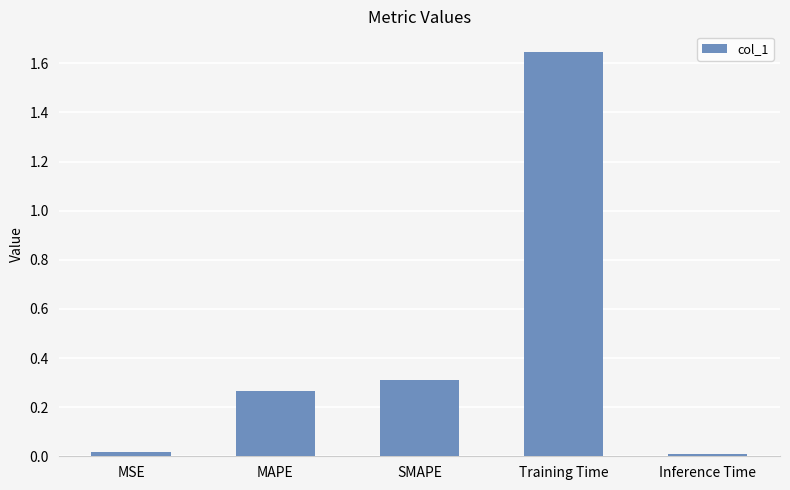

What is the change in value from SMAPE to Training Time?

+1.3